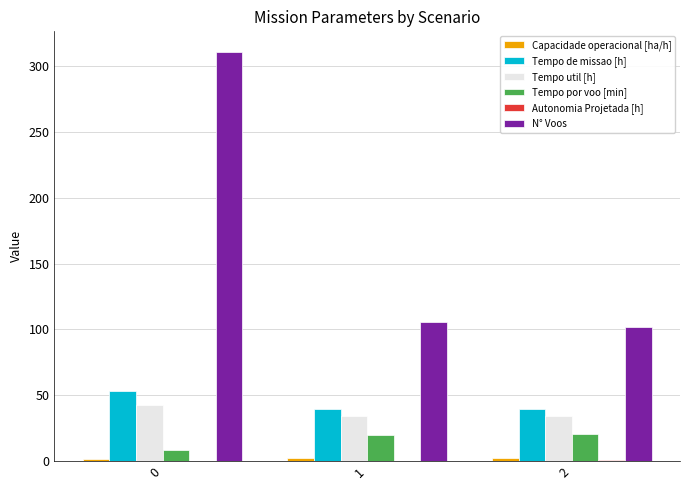

How many distinct data groups are displayed?

6